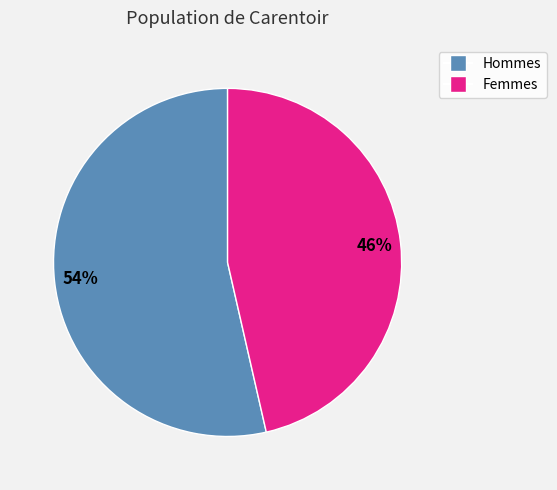

Approximately how many times larger is the value at Hommes compared to Femmes?

1.2